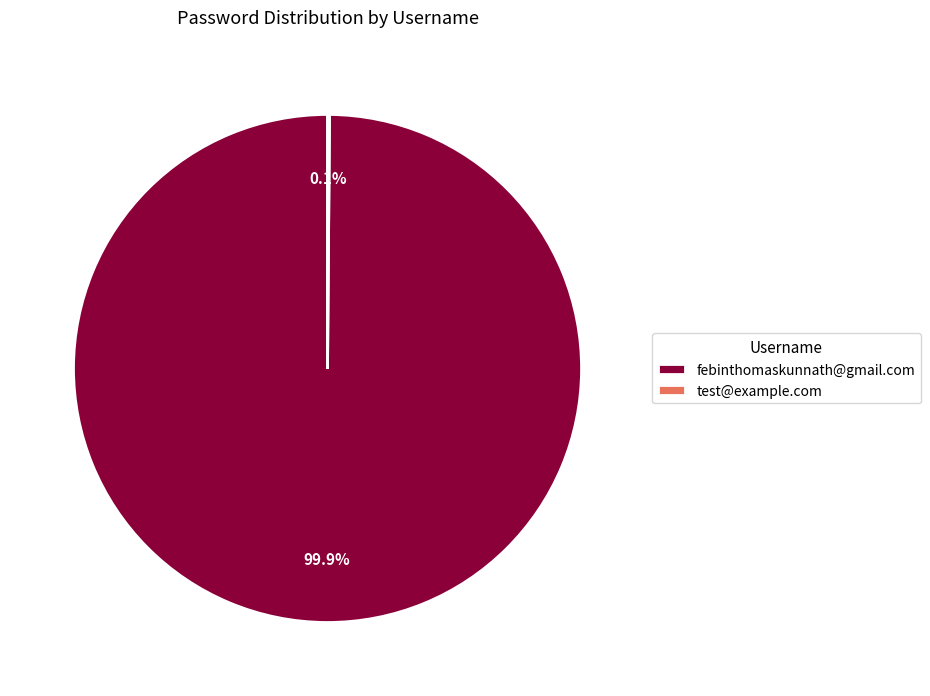

What is the largest slice in the pie chart?

febinthomaskunnath@gmail.com